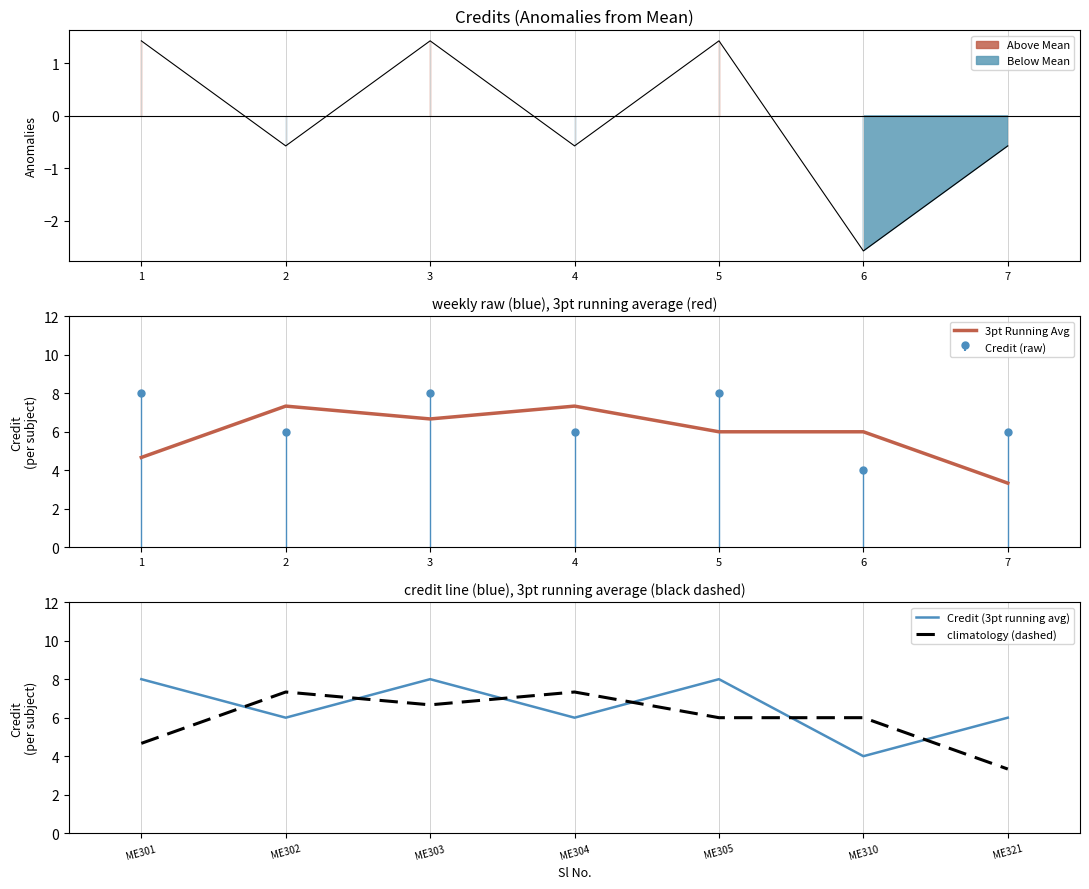

Where is climatology (dashed) nearest to the value 5?

ME301